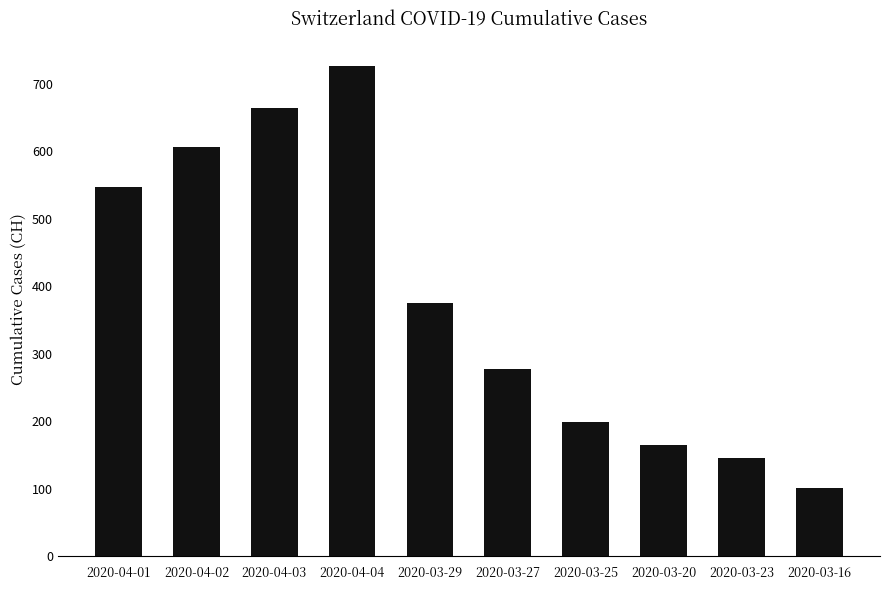

What position from the right is 2020-04-02?

9